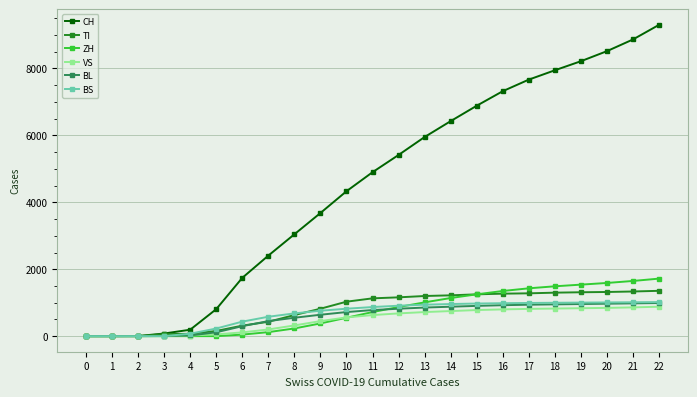

What is the difference between the VS values at 8 and 5?

266